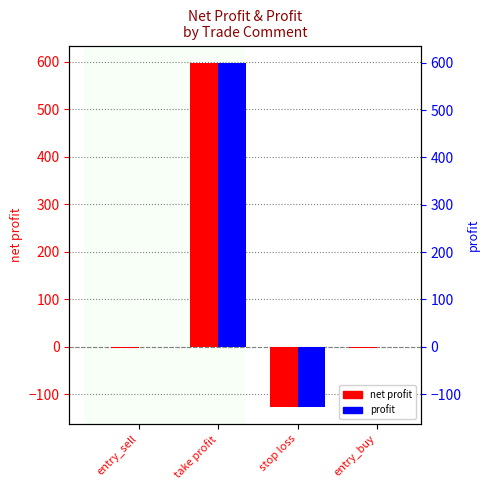

At which category is the sum across all series the highest?

take profit